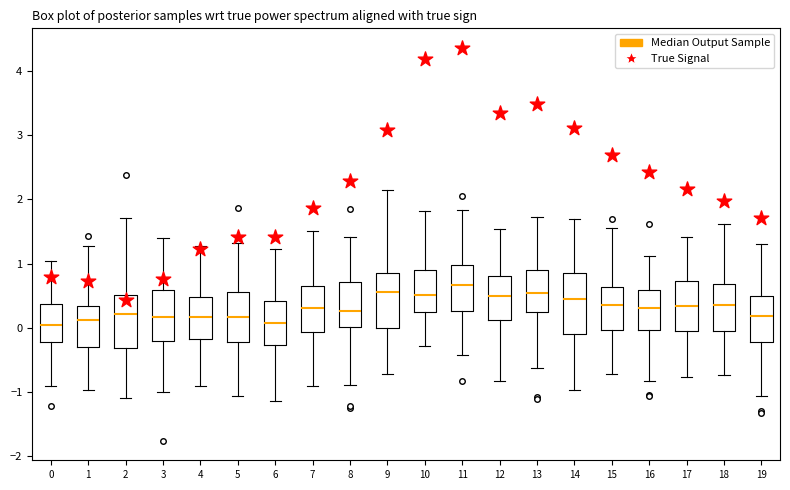

Reading left to right, transcribe this box plot: for each box, give where its median line is, the range the box spans, and where its two whiskers end, as read against the y-axis. The values are not printed on the chart, so give them approximately, as read against the axis.

0: median 0.0, box -0.2 to 0.4, whiskers -0.9 to 1.0
1: median 0.1, box -0.3 to 0.3, whiskers -1.0 to 1.3
2: median 0.2, box -0.3 to 0.5, whiskers -1.1 to 1.7
3: median 0.2, box -0.2 to 0.6, whiskers -1.0 to 1.4
4: median 0.2, box -0.2 to 0.5, whiskers -0.9 to 1.3
5: median 0.2, box -0.2 to 0.6, whiskers -1.1 to 1.3
6: median 0.1, box -0.3 to 0.4, whiskers -1.1 to 1.2
7: median 0.3, box -0.1 to 0.6, whiskers -0.9 to 1.5
8: median 0.3, box 0.0 to 0.7, whiskers -0.9 to 1.4
9: median 0.6, box 0.0 to 0.9, whiskers -0.7 to 2.1
10: median 0.5, box 0.2 to 0.9, whiskers -0.3 to 1.8
11: median 0.7, box 0.3 to 1.0, whiskers -0.4 to 1.8
12: median 0.5, box 0.1 to 0.8, whiskers -0.8 to 1.5
13: median 0.5, box 0.2 to 0.9, whiskers -0.6 to 1.7
14: median 0.4, box -0.1 to 0.9, whiskers -1.0 to 1.7
15: median 0.4, box 0.0 to 0.6, whiskers -0.7 to 1.6
16: median 0.3, box 0.0 to 0.6, whiskers -0.8 to 1.1
17: median 0.3, box 0.0 to 0.7, whiskers -0.8 to 1.4
18: median 0.4, box 0.0 to 0.7, whiskers -0.7 to 1.6
19: median 0.2, box -0.2 to 0.5, whiskers -1.1 to 1.3